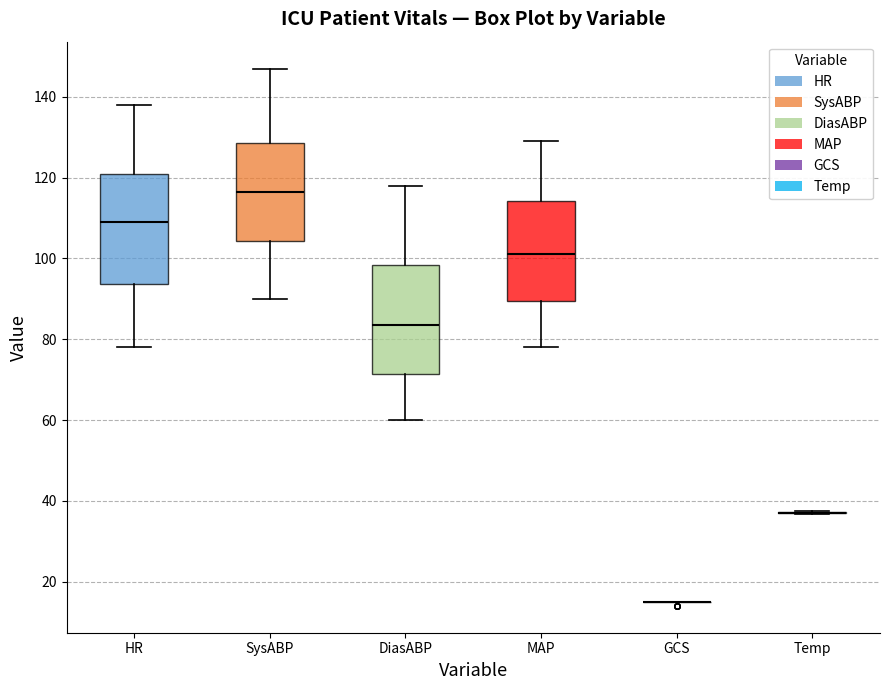

Where does the lower whisker of the box for DiasABP end on the y-axis? The values are not printed on the chart, so give them approximately, as read against the axis.

60